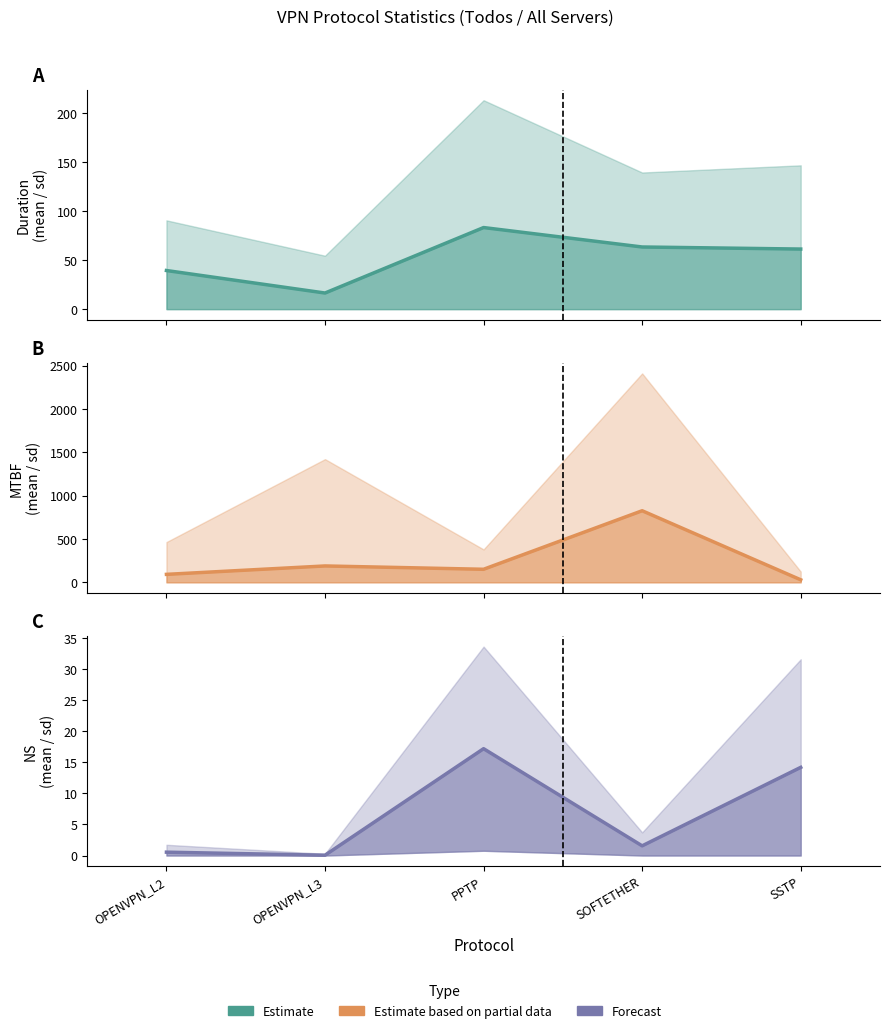

What is the change in value from SOFTETHER to SSTP?

+12.6